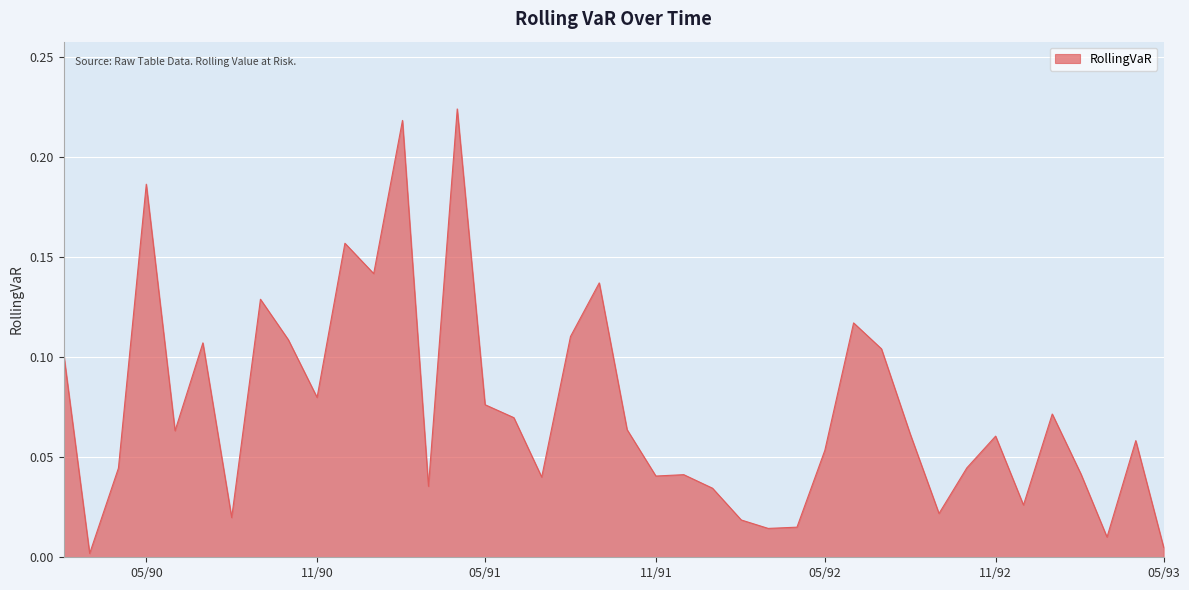

How many lines are shown in the chart?

1